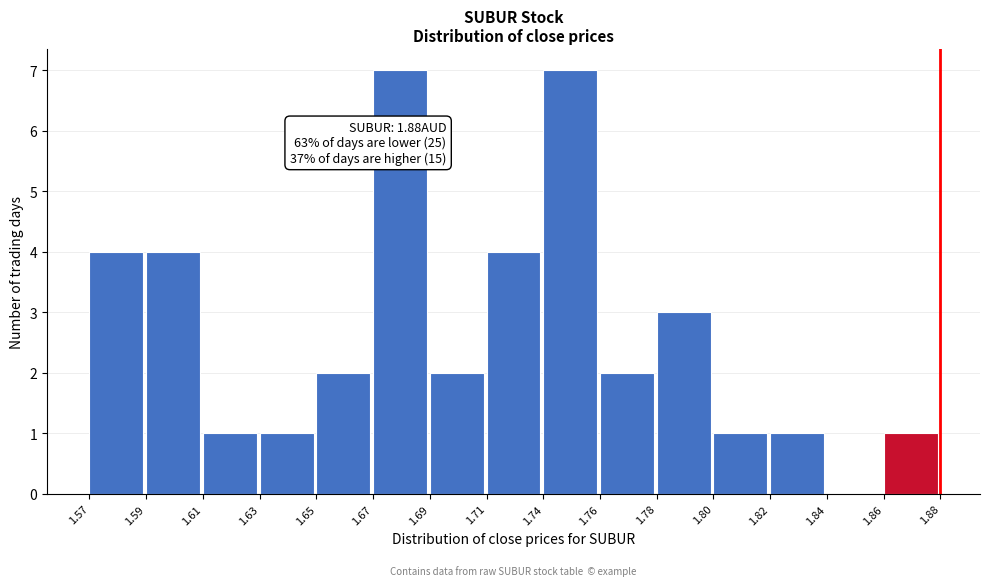

Reading right to left, what are all the values shown in this chart?

1.86=1	1.84=0	1.82=1	1.80=1	1.78=3	1.76=2	1.74=7	1.71=4	1.69=2	1.67=7	1.65=2	1.63=1	1.61=1	1.59=4	1.57=4